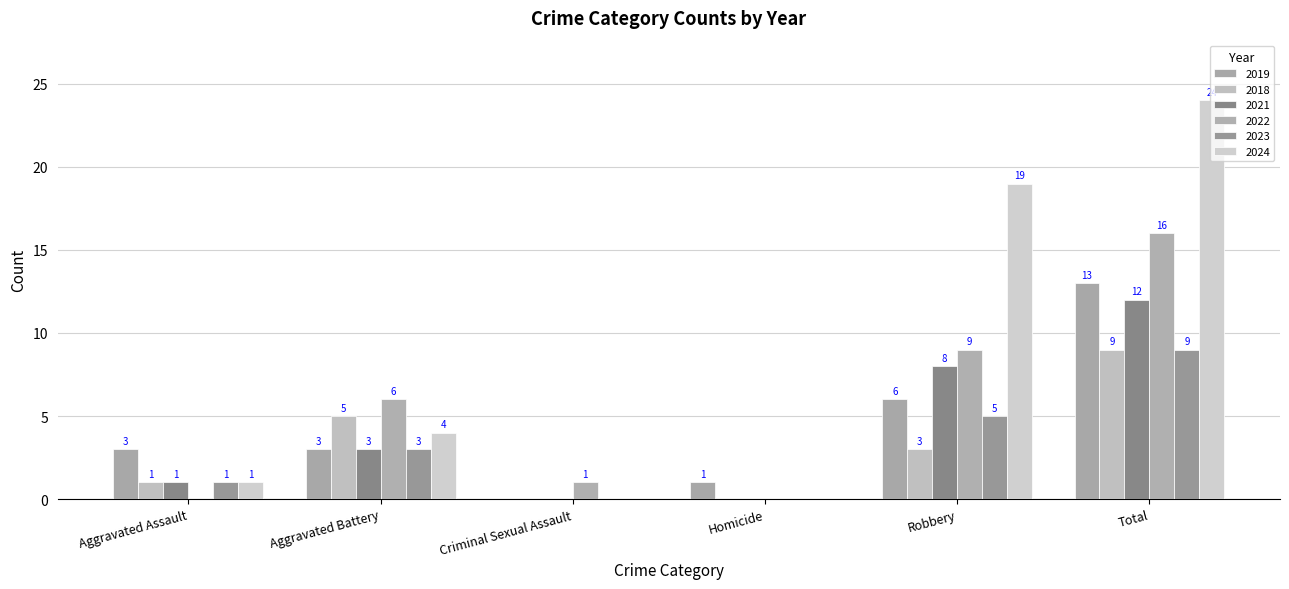

Reading left to right, what are all the values shown in this chart?

2019: Aggravated Assault=3	Aggravated Battery=3	Criminal Sexual Assault=0	Homicide=1	Robbery=6	Total=13
2018: Aggravated Assault=1	Aggravated Battery=5	Criminal Sexual Assault=0	Homicide=0	Robbery=3	Total=9
2021: Aggravated Assault=1	Aggravated Battery=3	Criminal Sexual Assault=0	Homicide=0	Robbery=8	Total=12
2022: Aggravated Assault=0	Aggravated Battery=6	Criminal Sexual Assault=1	Homicide=0	Robbery=9	Total=16
2023: Aggravated Assault=1	Aggravated Battery=3	Criminal Sexual Assault=0	Homicide=0	Robbery=5	Total=9
2024: Aggravated Assault=1	Aggravated Battery=4	Criminal Sexual Assault=0	Homicide=0	Robbery=19	Total=24